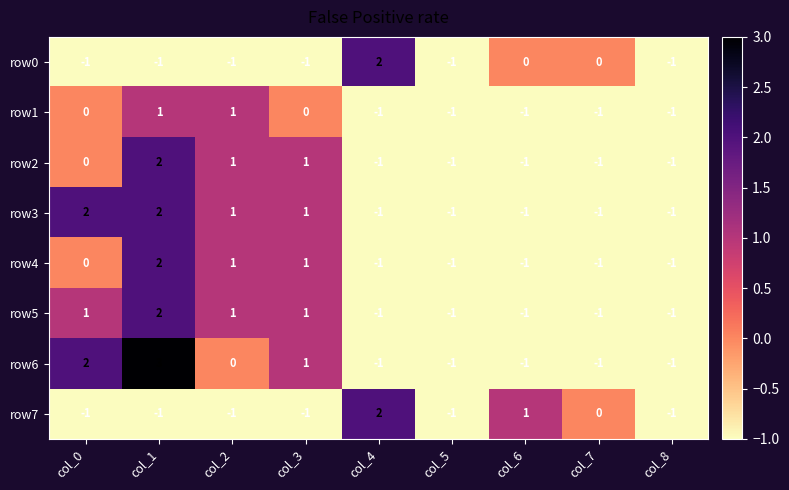

What is the total value across all series at col_7?

-6